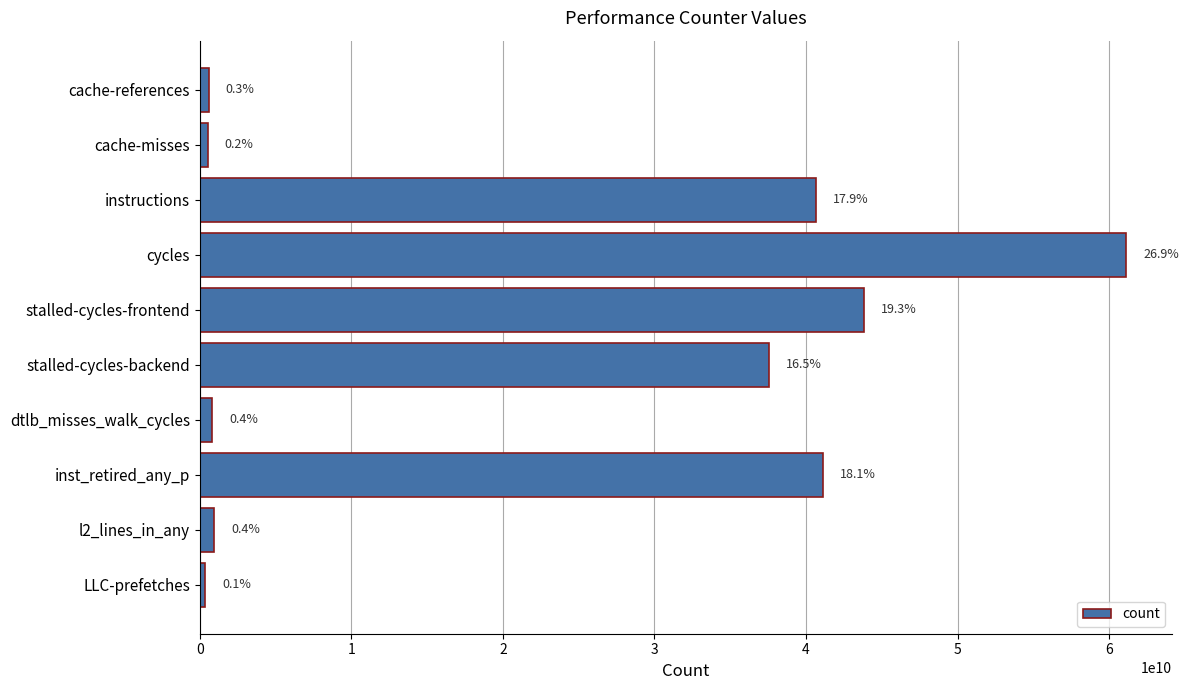

Are the bars horizontal?

Yes